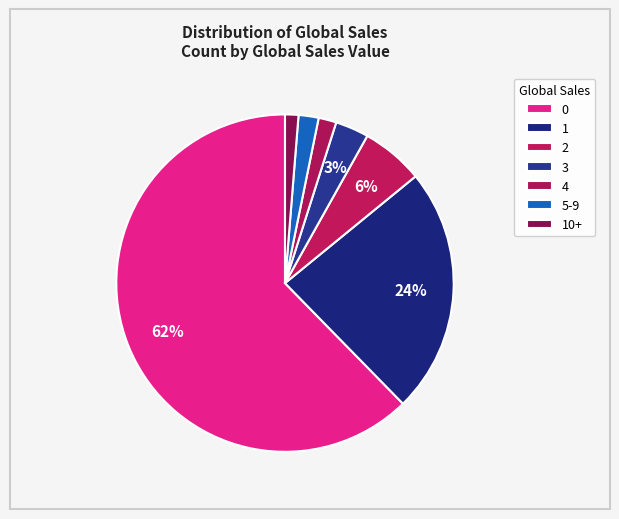

Which has a higher value, 3 or 5-9?

3